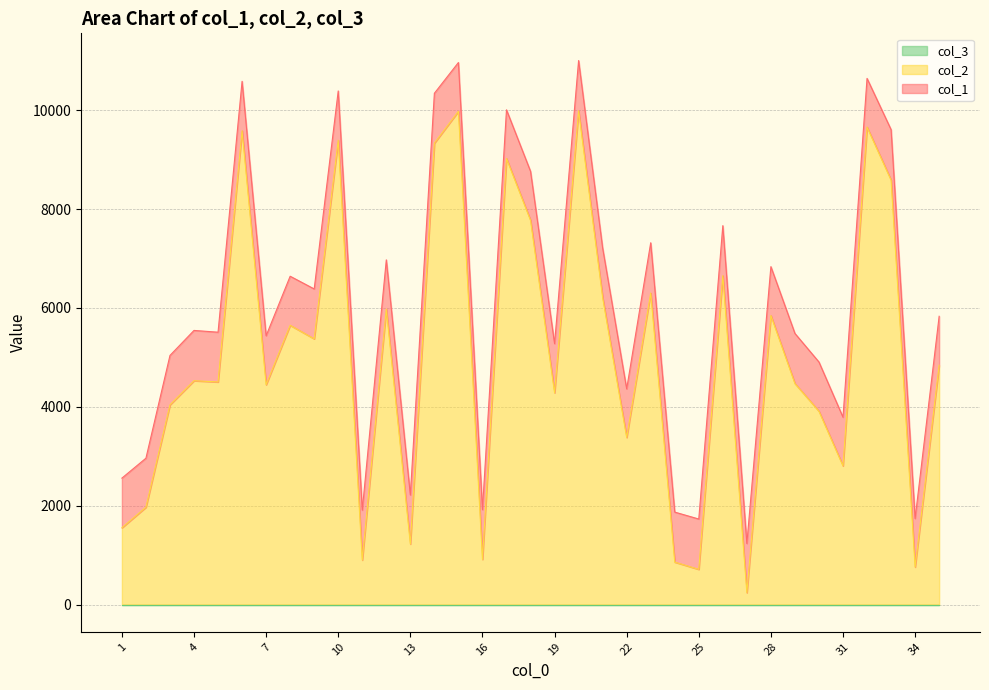

Reading left to right, extract all data points from this chart.

col_2: 1=1554	2=1970	3=4040	4=4528	5=4503	6=9583	7=4447	8=5649	9=5375	10=9392	11=901	12=5977	13=1225	14=9332	15=9976	16=914	17=9023	18=7773	19=4284	20=9987	21=6211	22=3380	23=6301	24=860	25=713	26=6652	27=242	28=5847	29=4471	30=3911	31=2806	32=9658	33=8586	34=760	35=4840
col_1: 1=2558	2=2961	3=5039	4=5545	5=5509	6=10583	7=5437	8=6641	9=6384	10=10388	11=1911	12=6972	13=2217	14=10341	15=10963	16=1920	17=10006	18=8763	19=5277	20=11003	21=7211	22=4363	23=7318	24=1871	25=1731	26=7664	27=1236	28=6835	29=5484	30=4906	31=3790	32=10642	33=9606	34=1741	35=5831